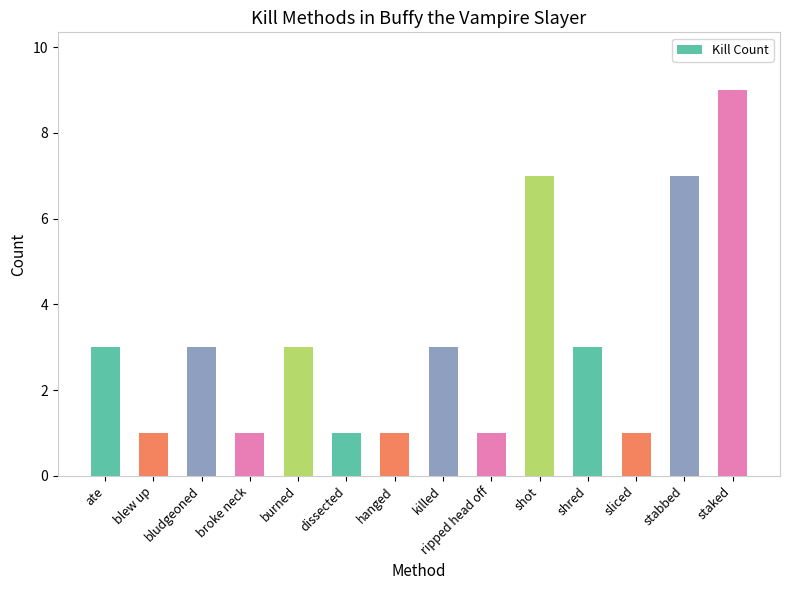

Between stabbed and shred, which is larger?

stabbed